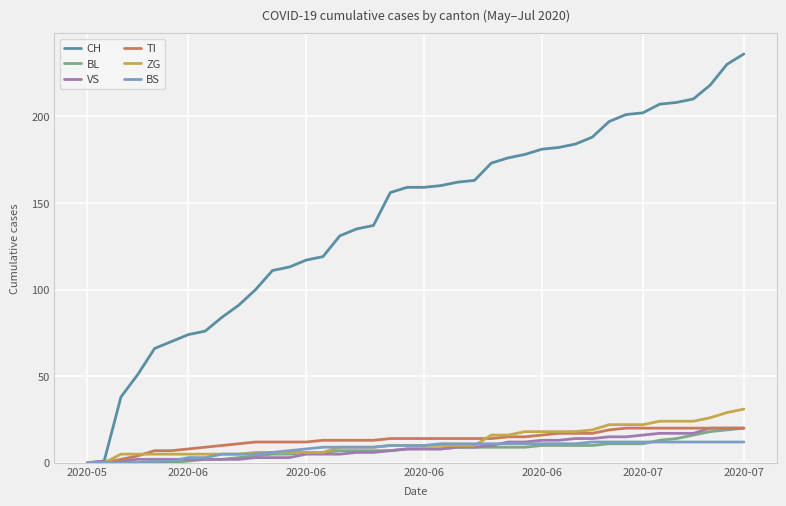

What is the maximum value shown in the chart?

236